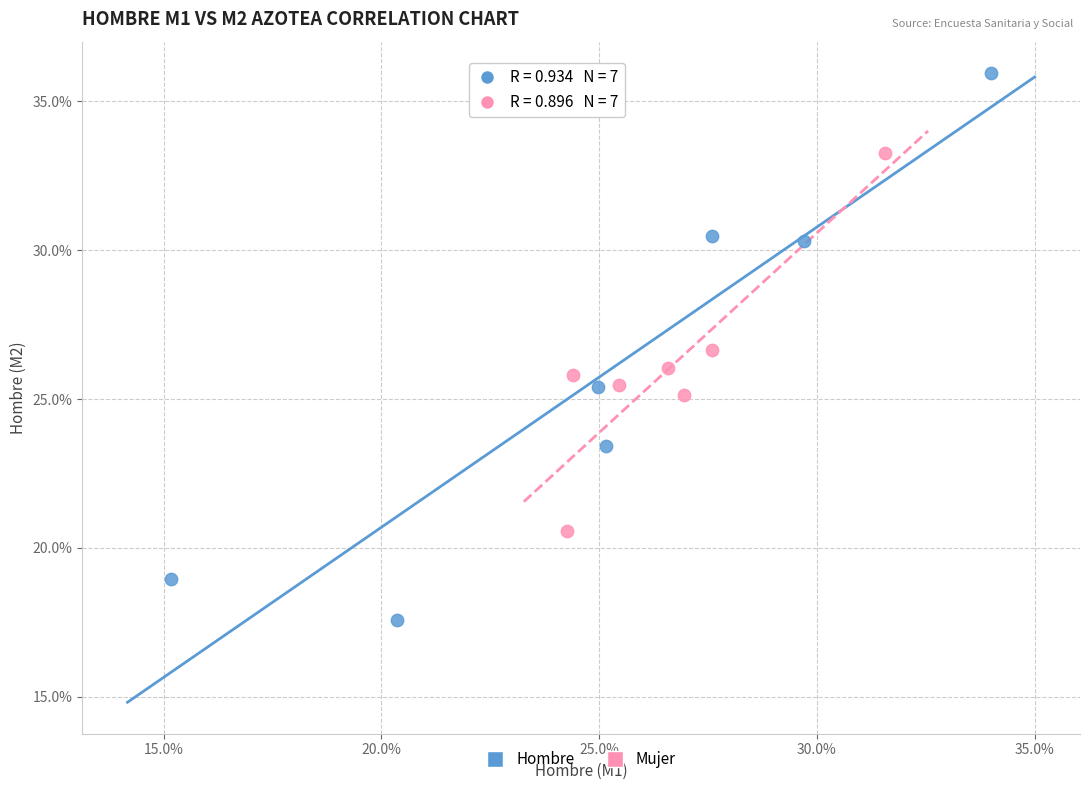

Which series has the largest Y range (max minus min)?

Hombre